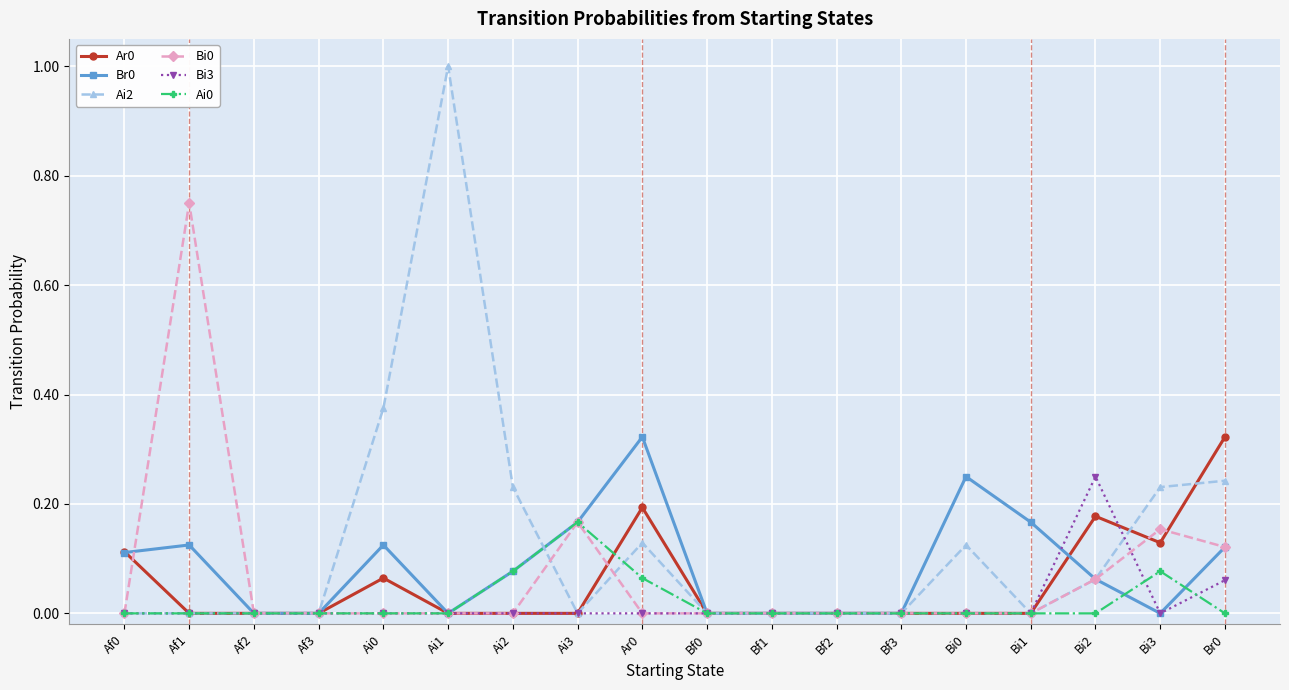

True or false: Ar0 has more than 2 points higher than both neighbors.

True